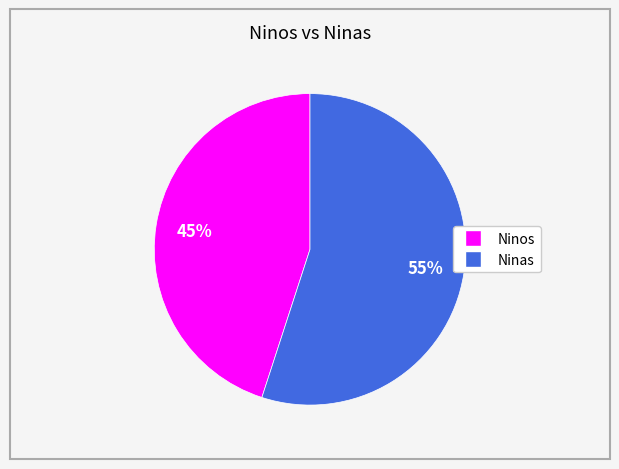

To the nearest percent, what is the difference between the largest and smallest slice percentages?

10%